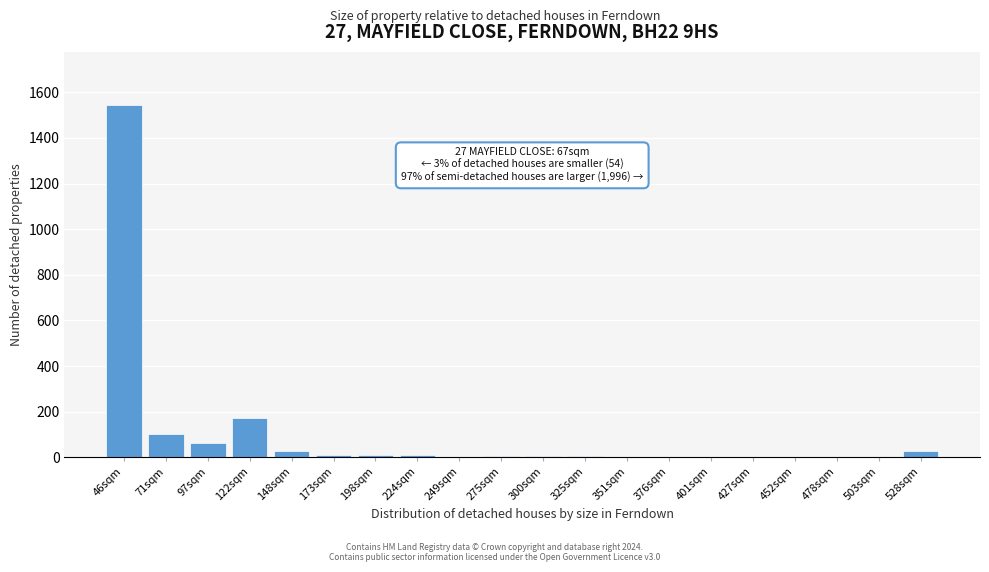

At which label is the value closest to 773?

122sqm